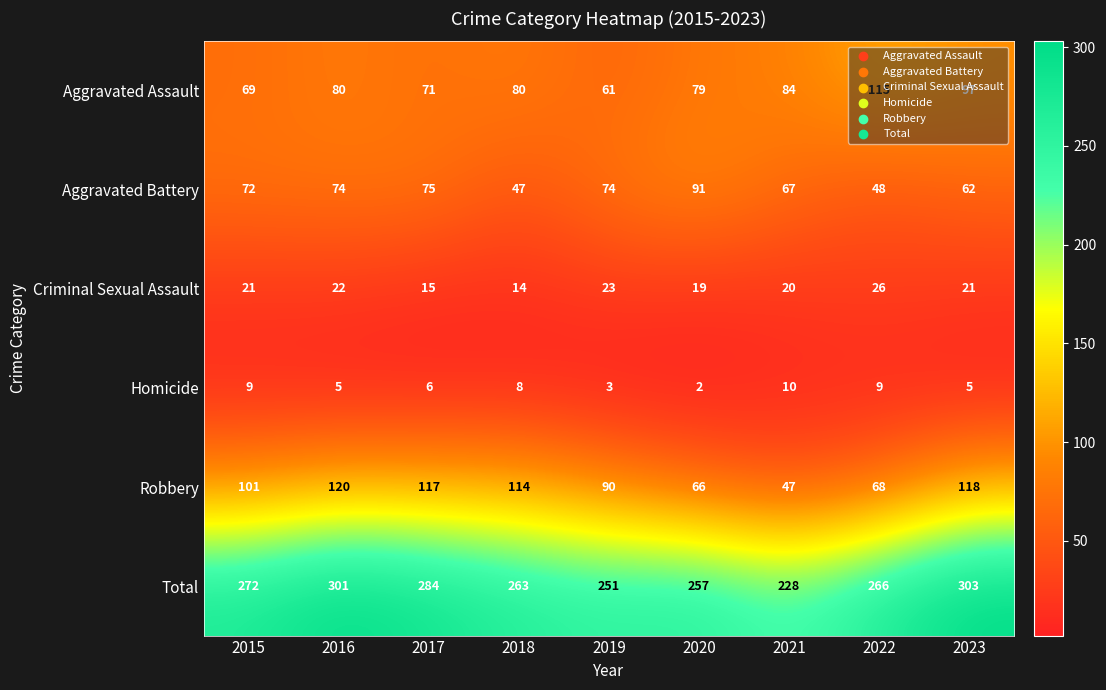

True or false: Aggravated Battery has a value of 74 at 2016.

True